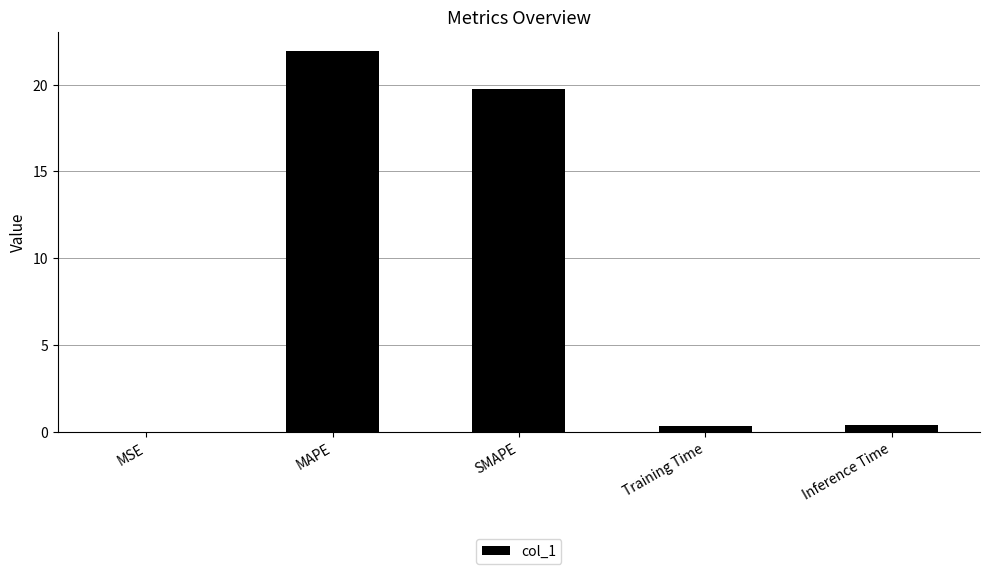

The value at MAPE is 21.9. True or false?

True